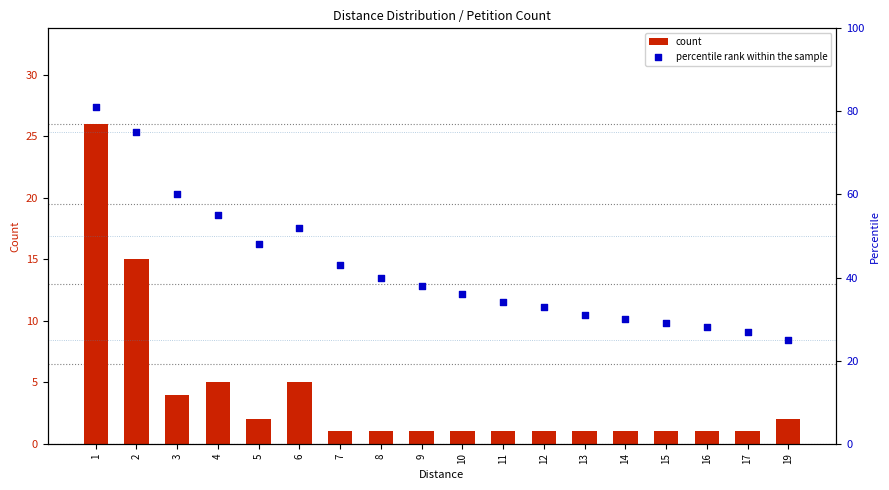

Which series has the largest Y range (max minus min)?

percentile rank within the sample